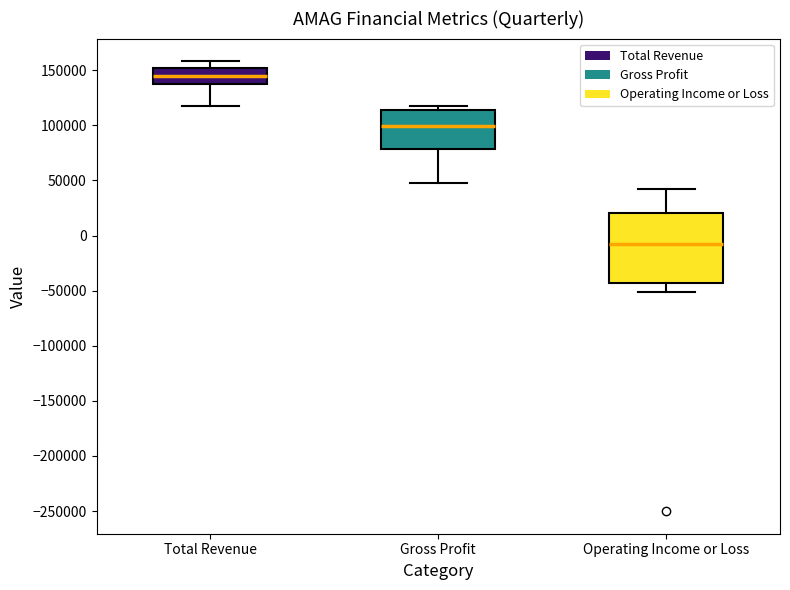

Where is the upper edge of the box for Gross Profit on the y-axis? The values are not printed on the chart, so give them approximately, as read against the axis.

115000